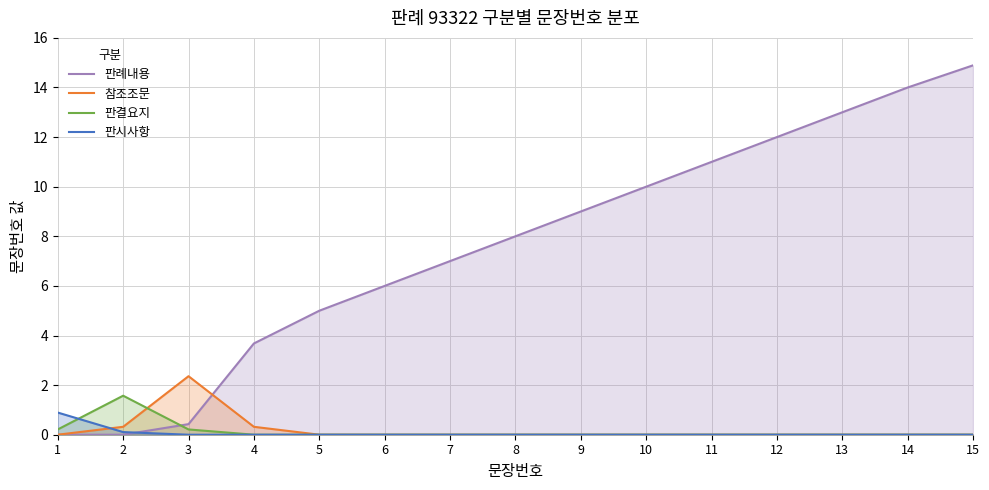

What is the spread (max minus min) of values at 4?

3.7